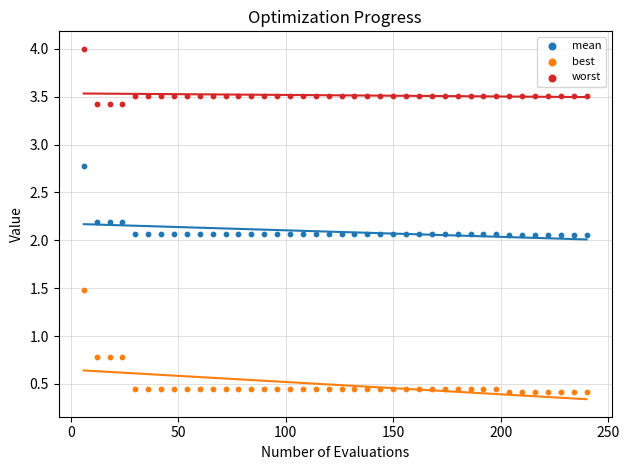

In the worst series, what Y value is closest to 3?

3.4